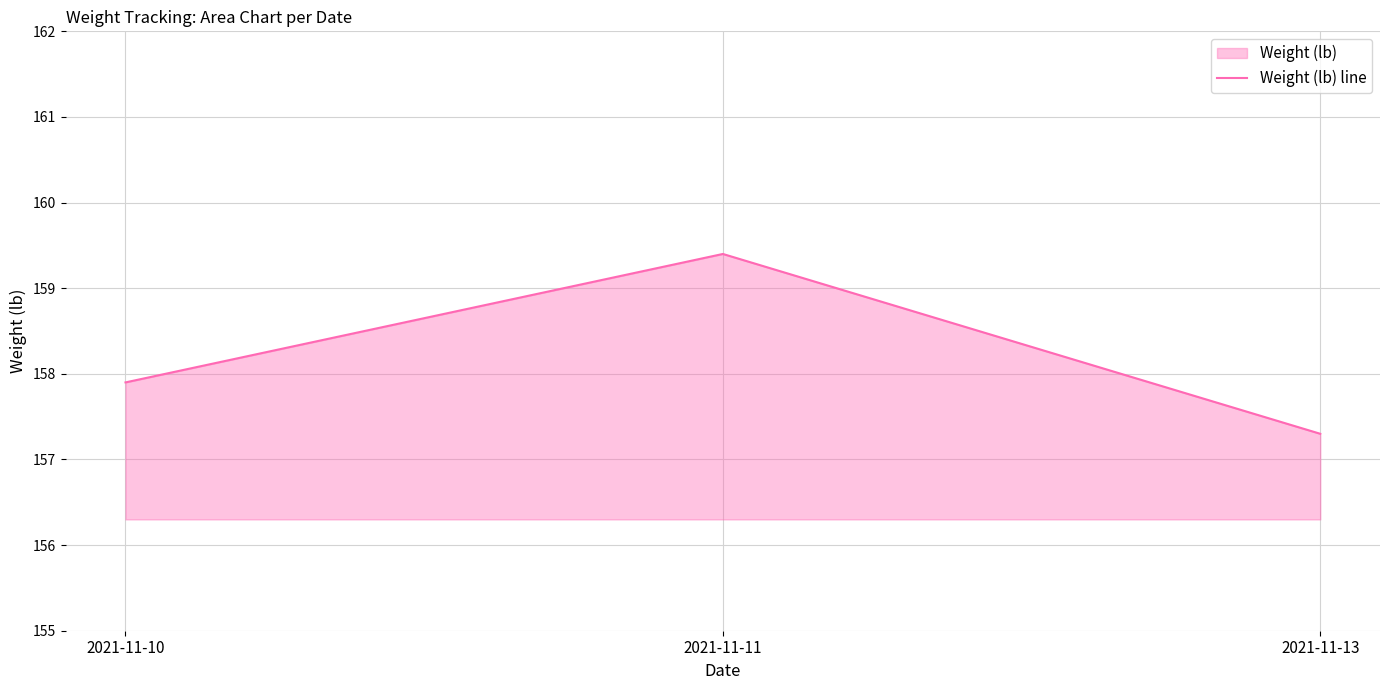

Which has a higher value, 2021-11-13 or 2021-11-11?

2021-11-11